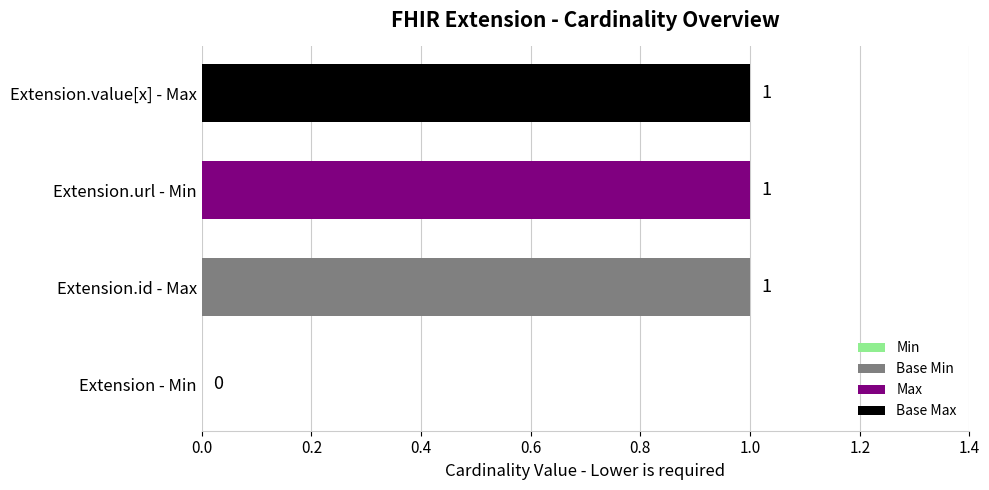

What is the change in value from Extension - Min to Extension.value[x] - Max?

+1